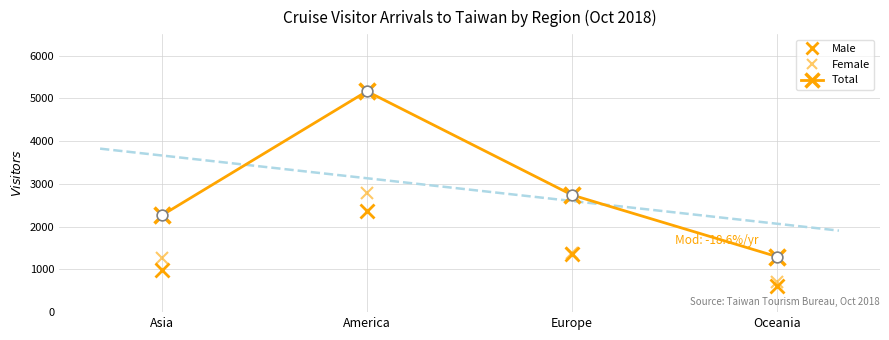

Which series has the largest total across all categories?

Total